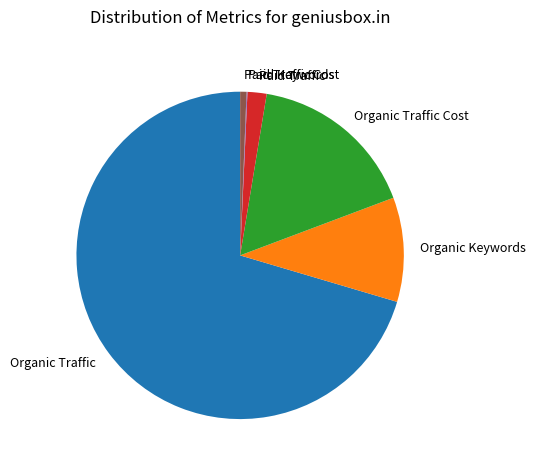

True or false: Organic Traffic Cost accounts for 31% of the total.

False